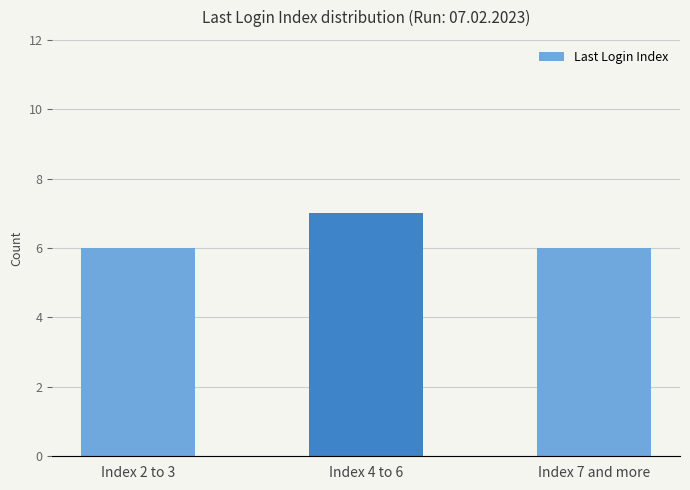

What is the sum of the values at Index 4 to 6 and Index 2 to 3?

13